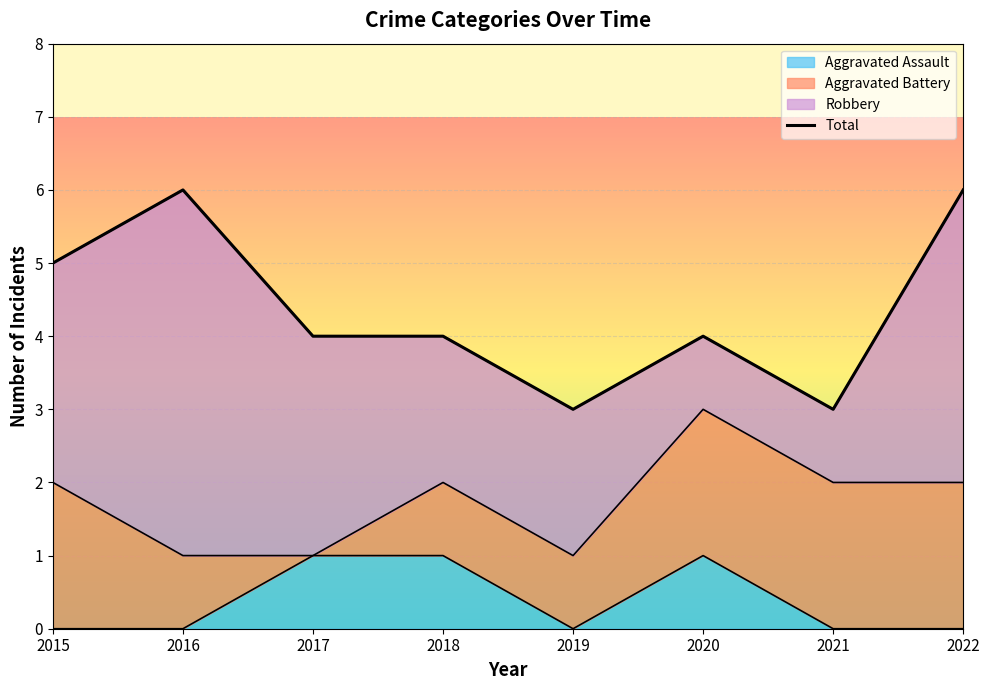

Reading left to right, list all the values displayed in this chart.

5	6	4	4	3	4	3	6